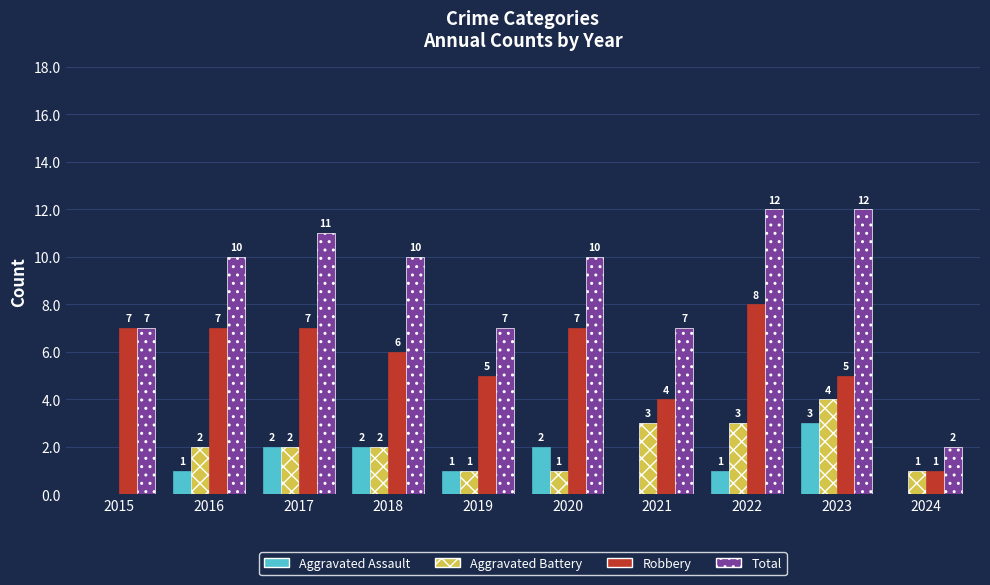

What is the total value across all series at 2023?

24